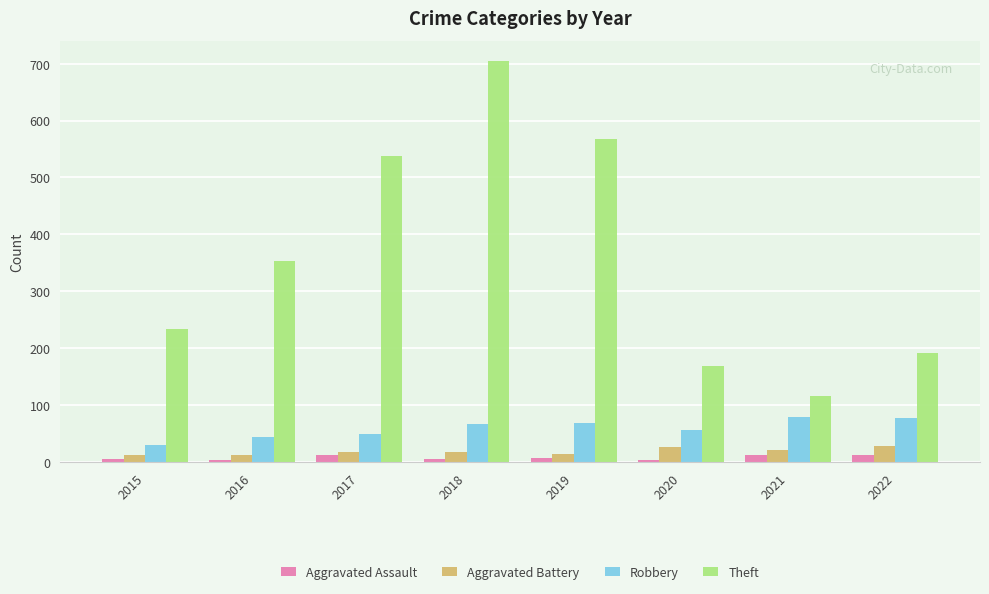

True or false: Theft has a value of 568 at 2019.

True